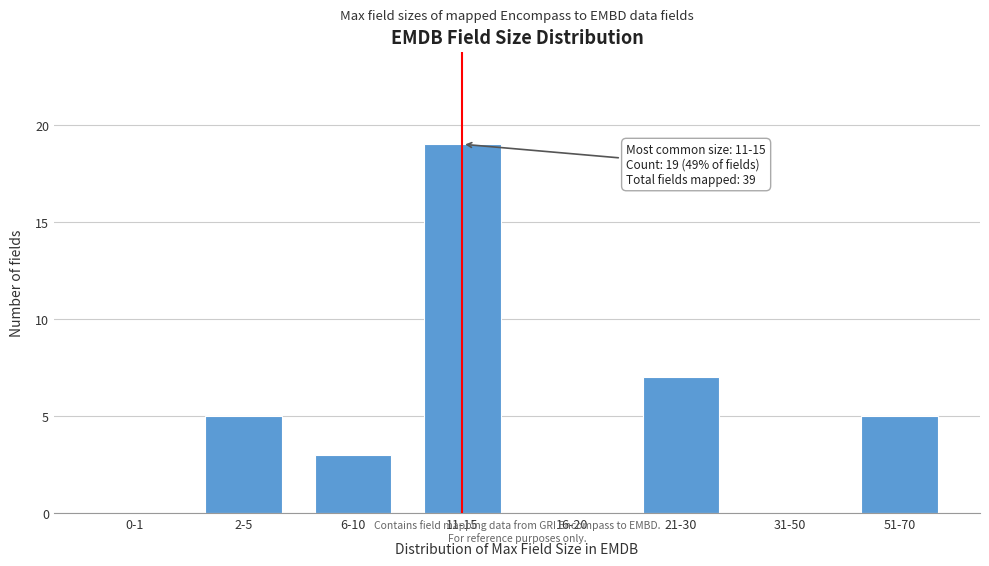

Reading left to right, what are all the values shown in this chart?

0-1=0	2-5=5	6-10=3	11-15=19	16-20=0	21-30=7	31-50=0	51-70=5